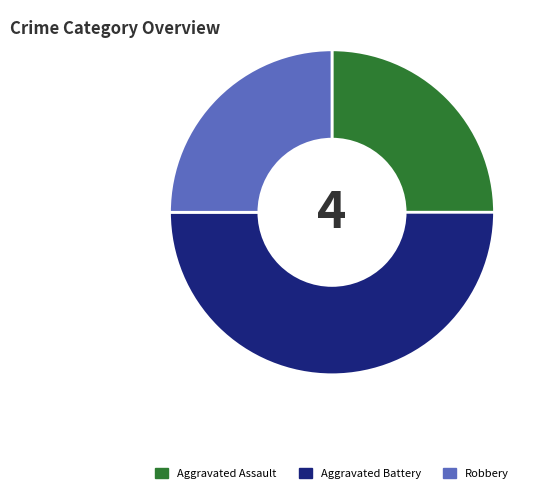

Do Aggravated Battery and Aggravated Assault together represent more than half of the pie?

Yes